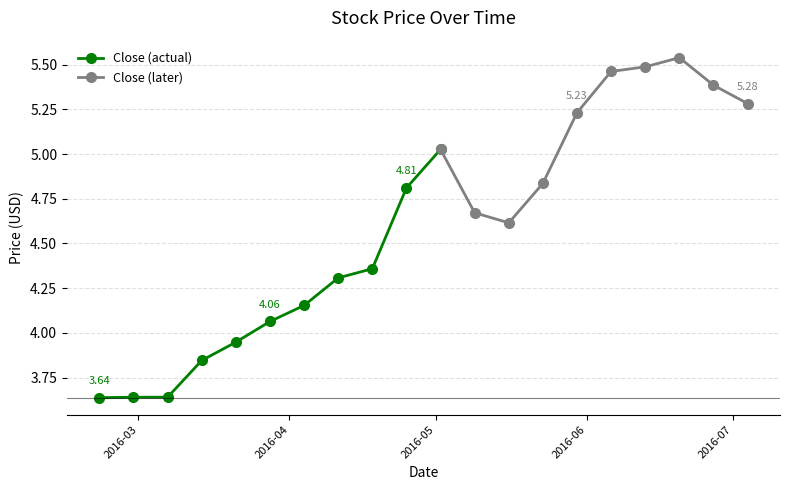

How many data points in Close (actual) are less than 4?

5